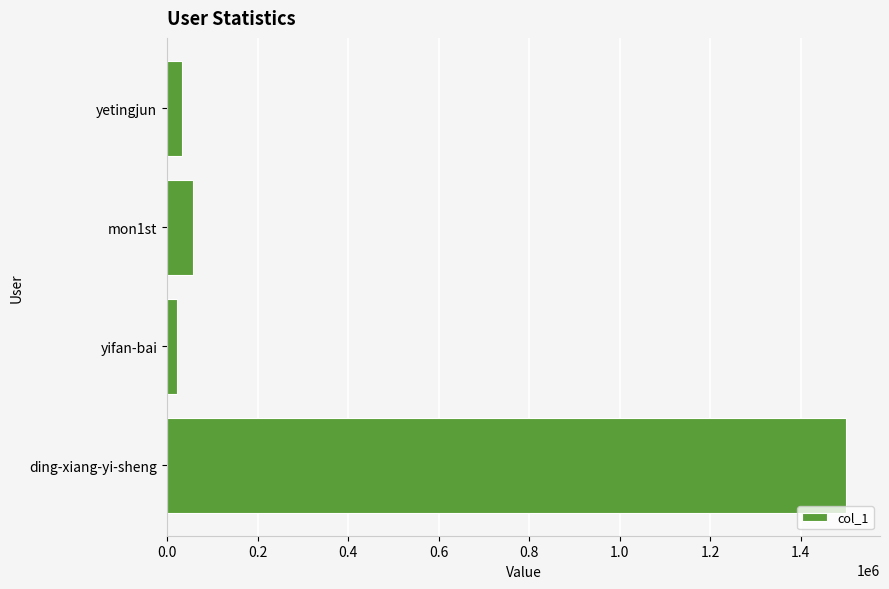

What is the greatest value displayed?

1500558